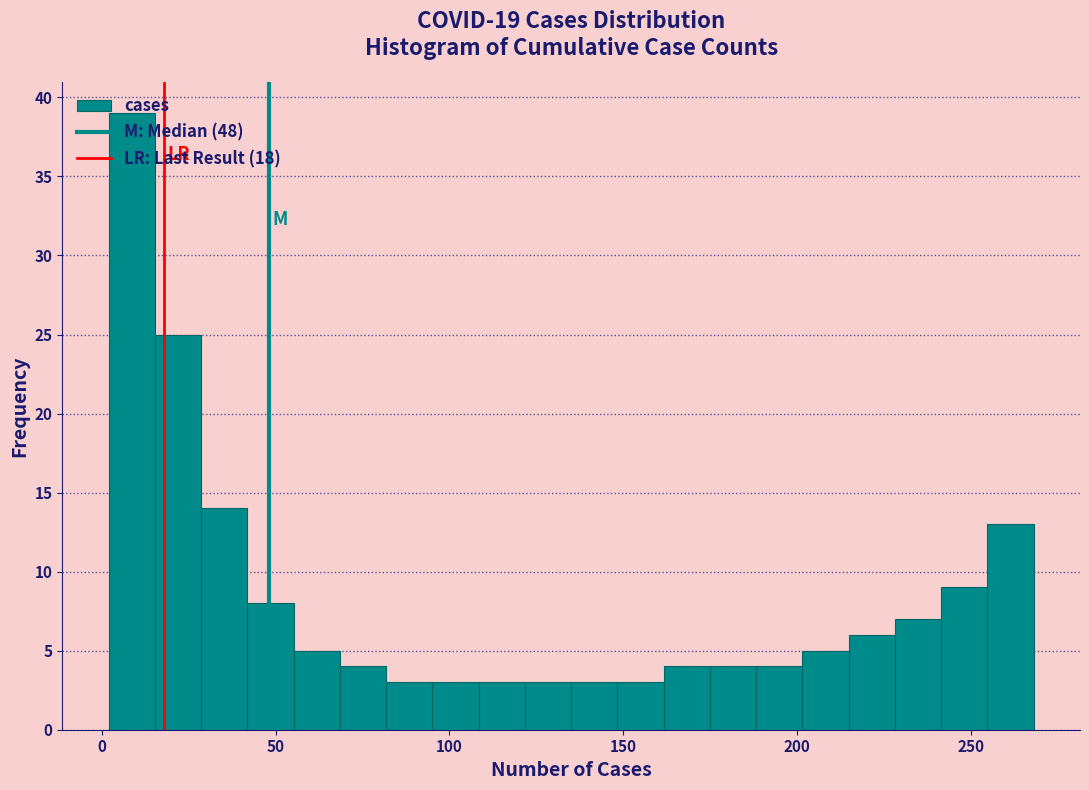

Read against the x-axis, roughly where is the centre of the tallest bar?

10